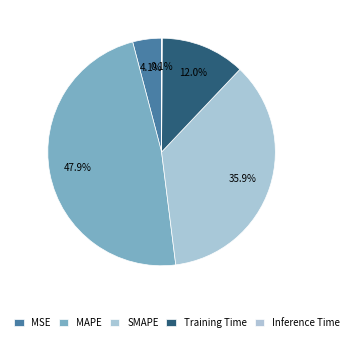

What is the smallest slice in the pie chart?

Inference Time